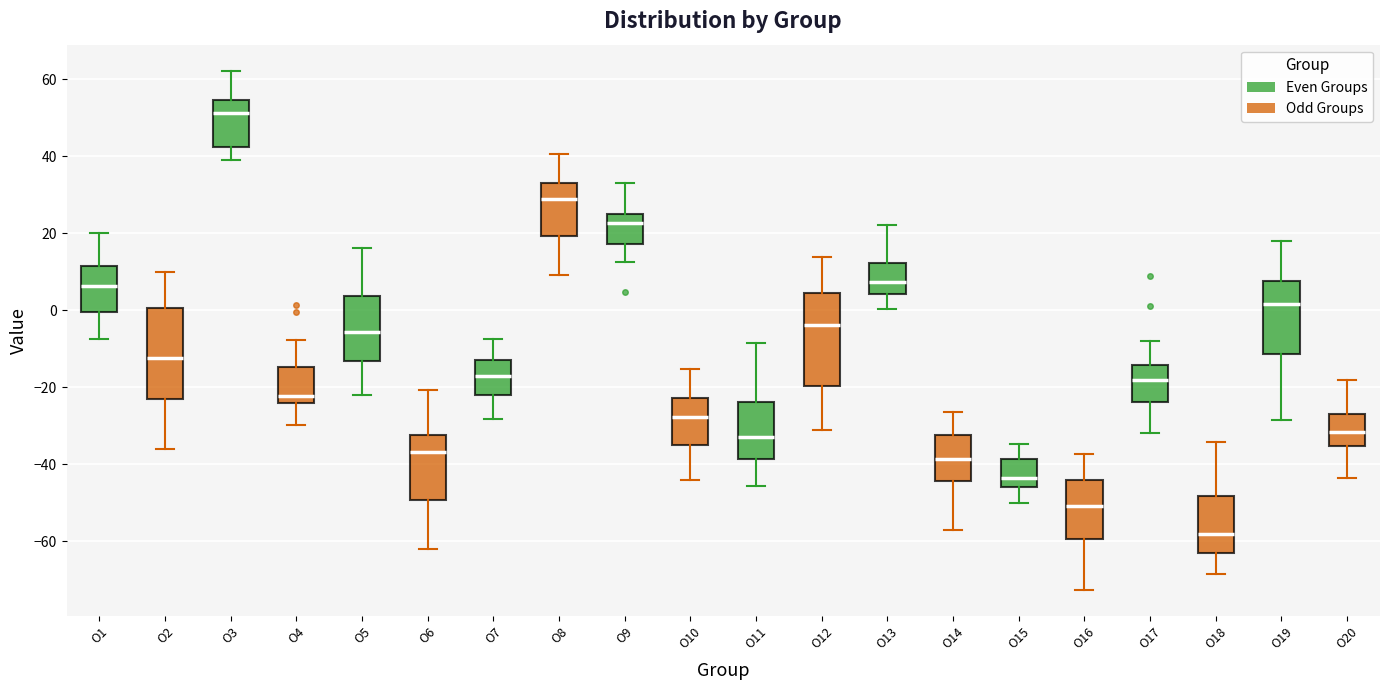

Where does the lower whisker of the box for O6 end on the y-axis? The values are not printed on the chart, so give them approximately, as read against the axis.

-62